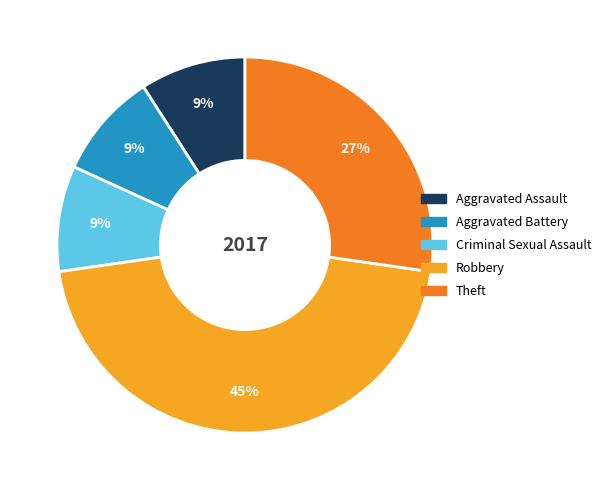

Is it true that Aggravated Battery is 9% of the pie?

True